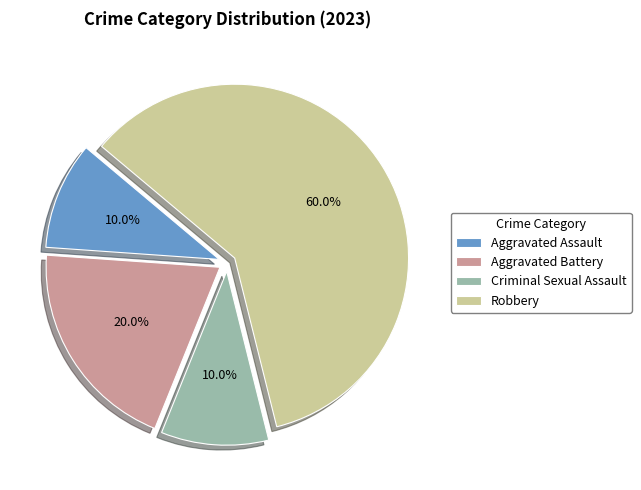

Which slice represents more than half of the pie?

Robbery